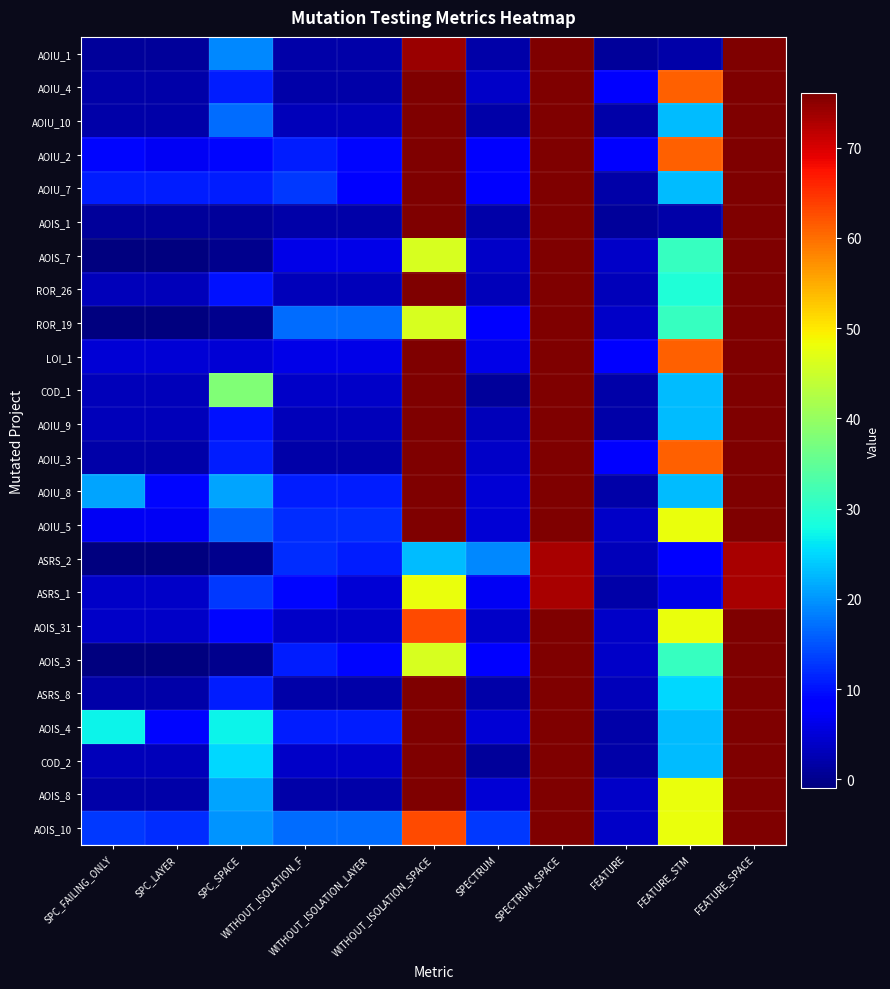

What is the minimum value shown in the chart?

-1